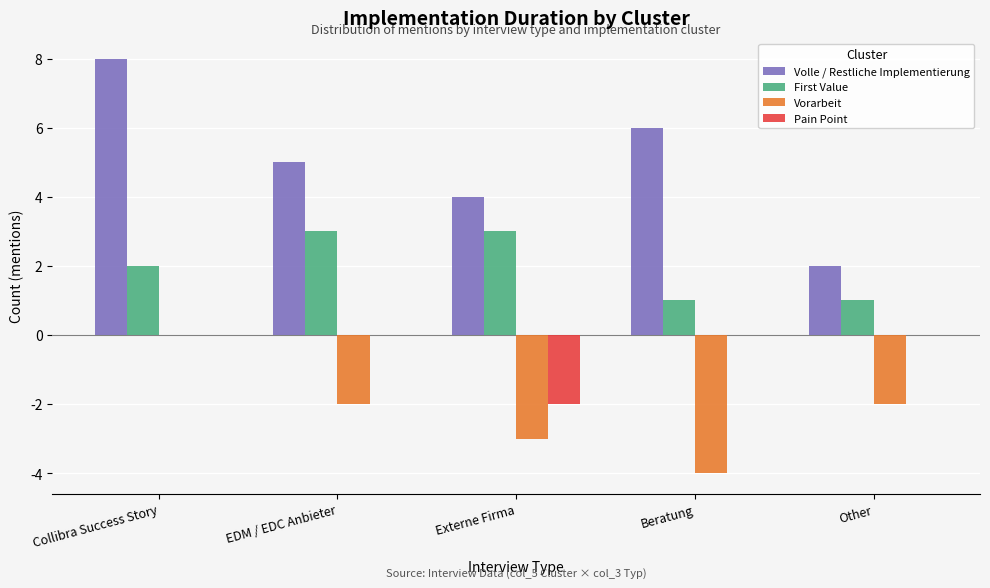

Is it true that Vorarbeit equals -4 at Beratung?

True